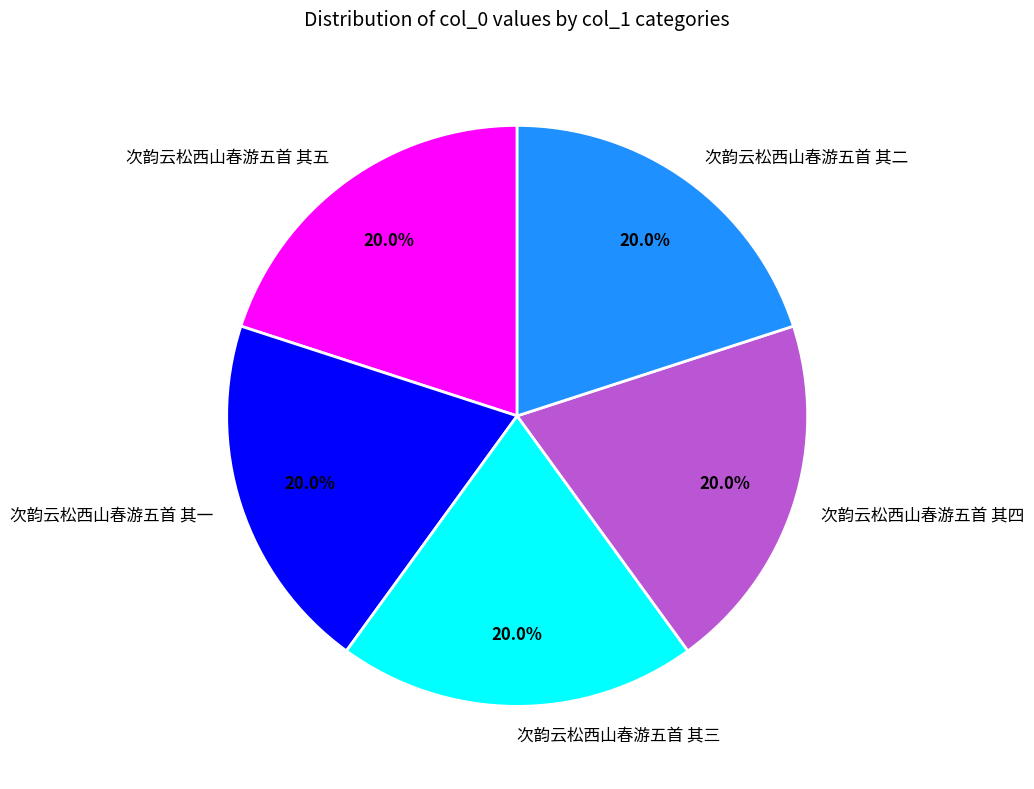

What percentage is the 次韵云松西山春游五首 其五 slice, to the nearest percent?

20%